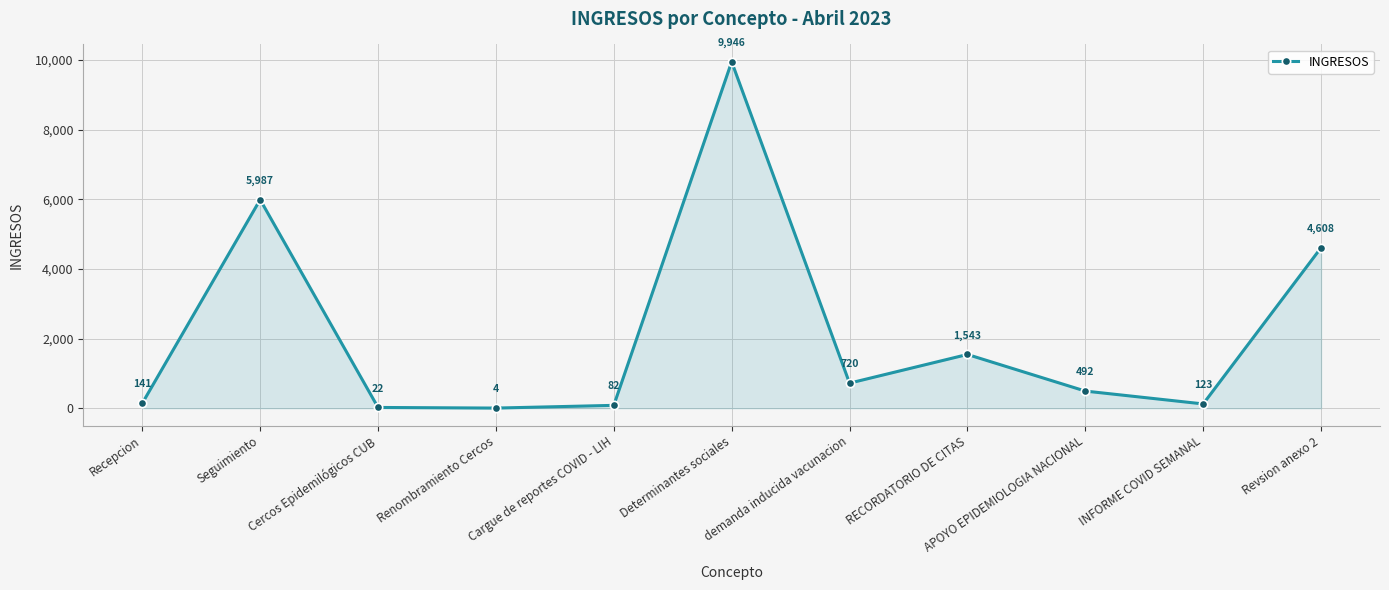

What is the maximum value shown in the chart?

9946